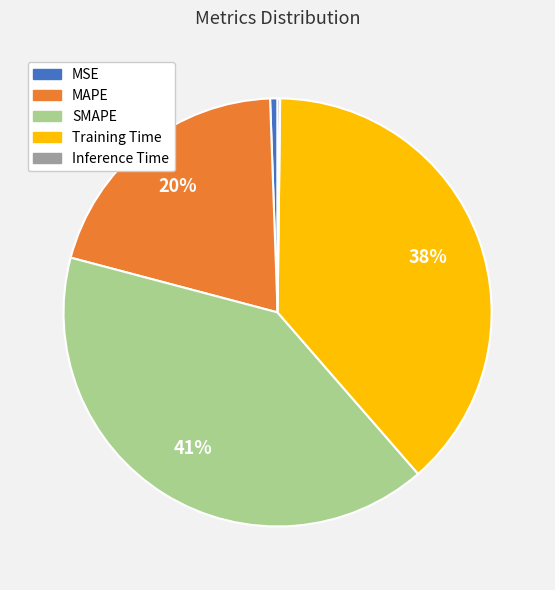

Is it true that MSE is 11% of the pie?

False